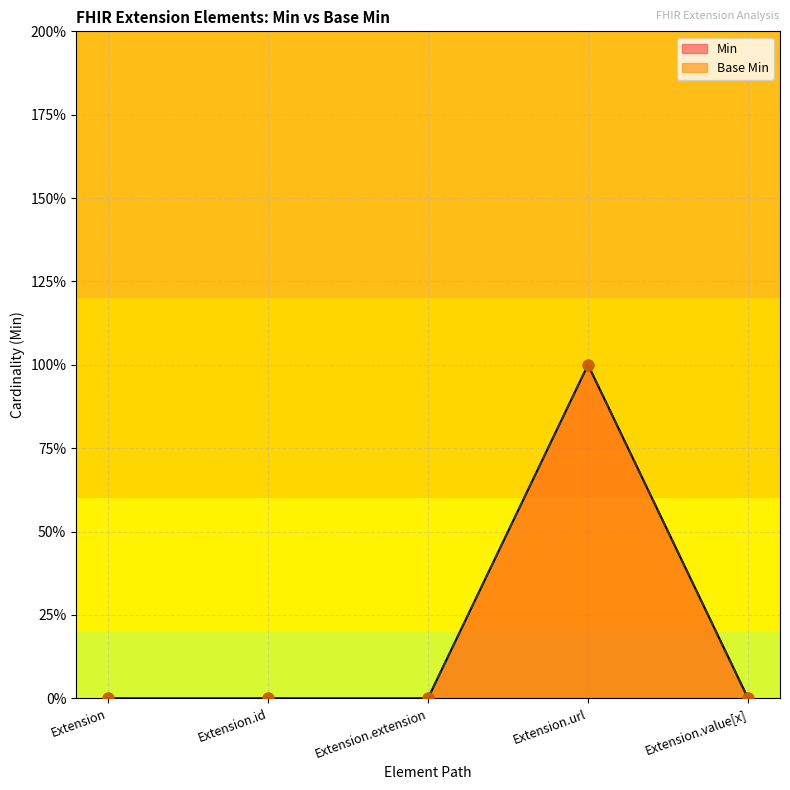

What is the total value across all series at Extension.url?

2